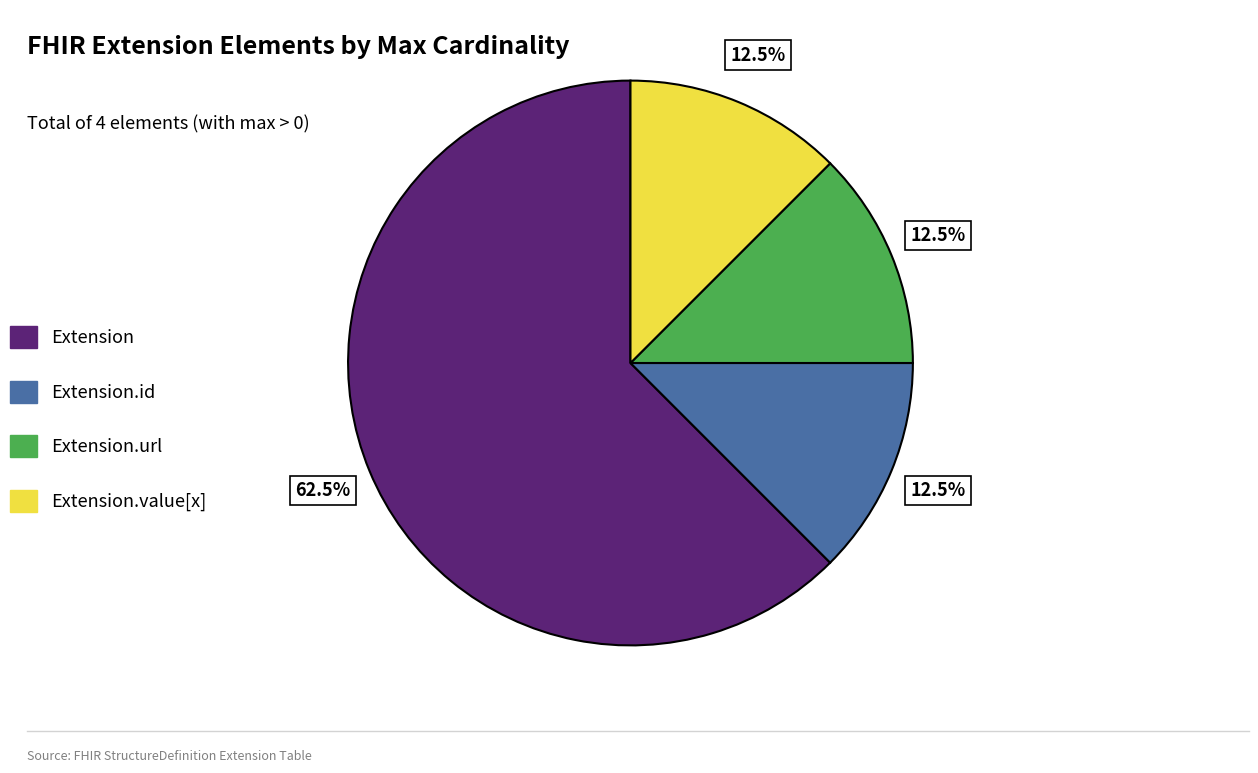

Which has a higher value, Extension.value[x] or Extension?

Extension